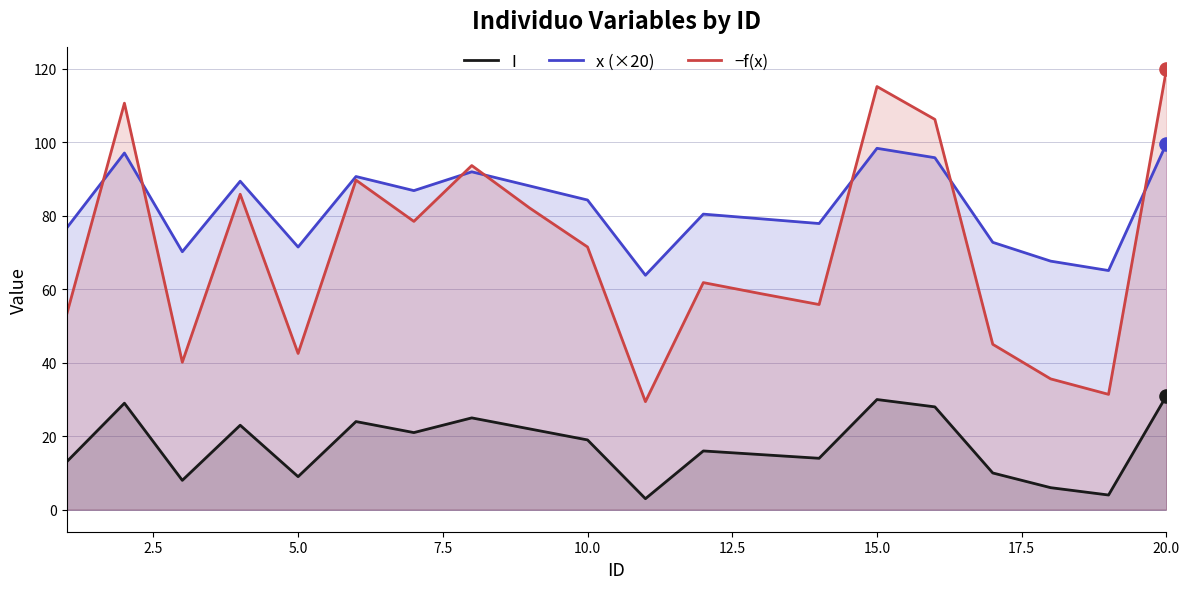

At which category is the sum across all series the highest?

20.0